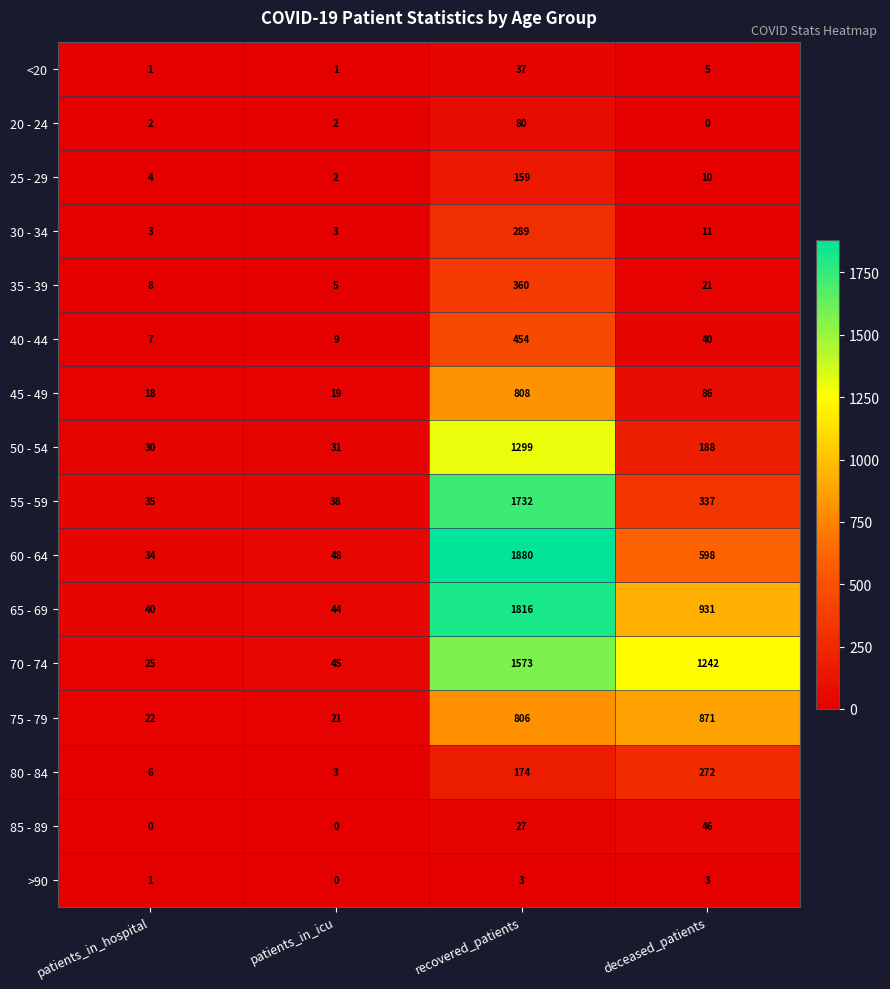

At which label does 55 - 59 first exceed 337?

recovered_patients